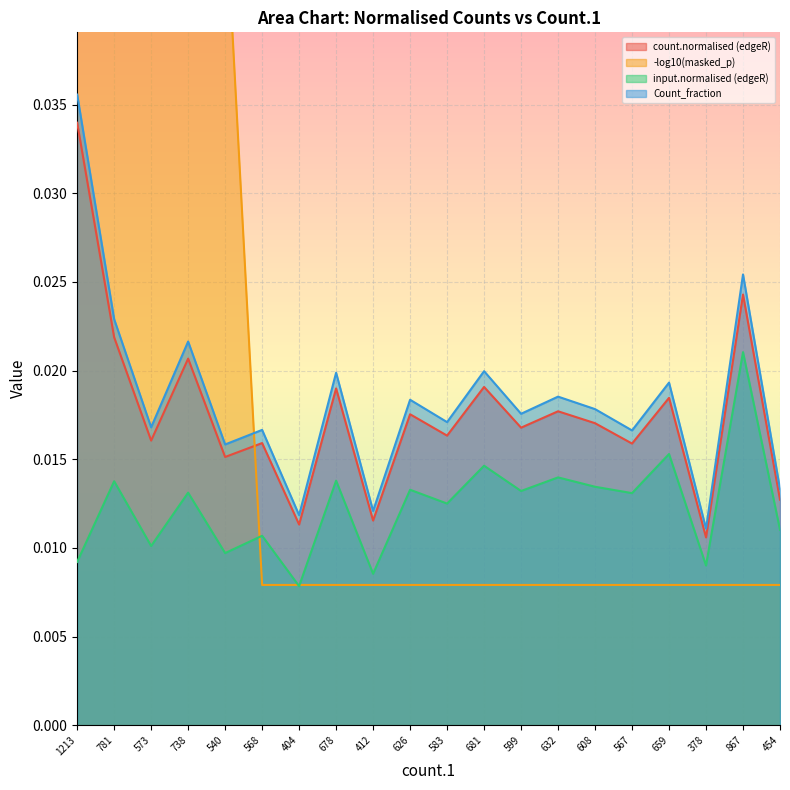

Which has a higher value, 1213 or 632?

1213